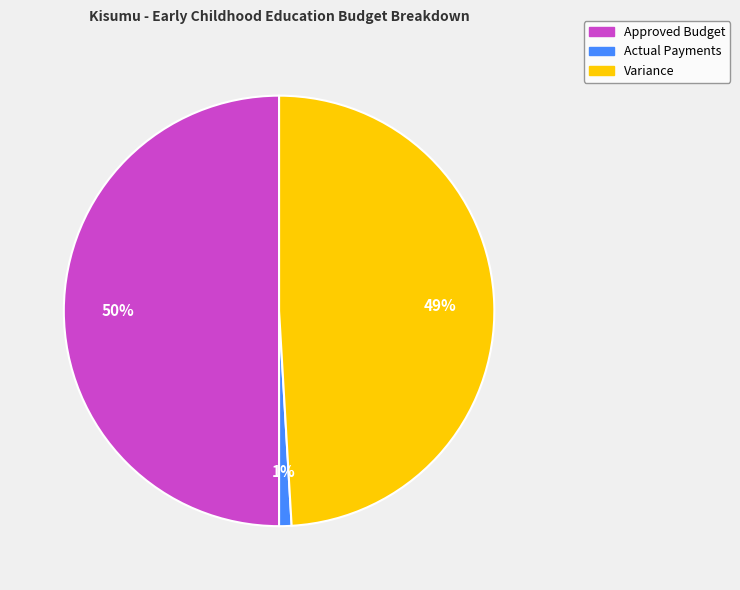

Does Variance account for over 50% of the chart?

No